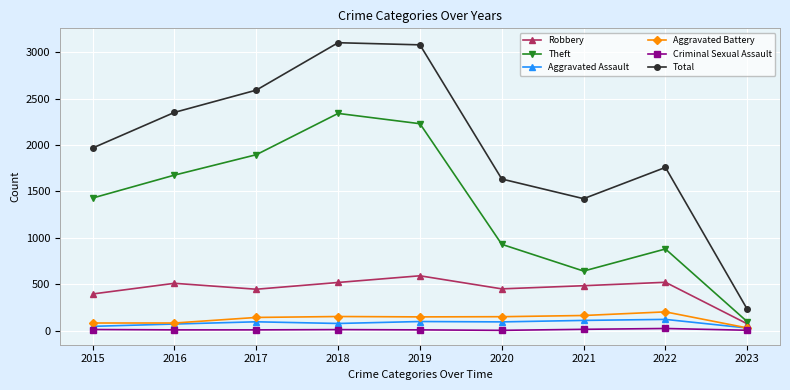

True or false: Total and Aggravated Battery cross at least once.

False